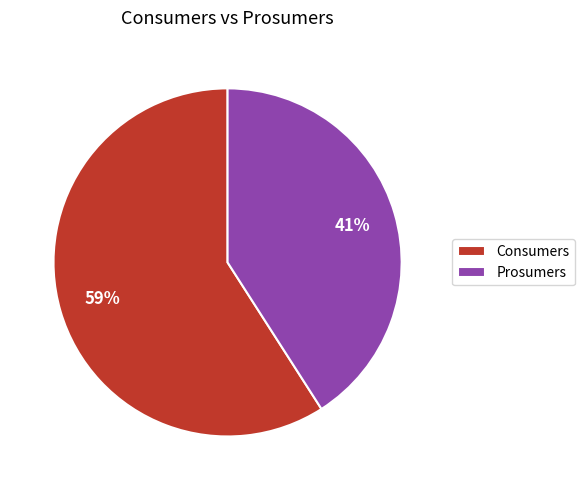

Count the number of slices in the pie.

2